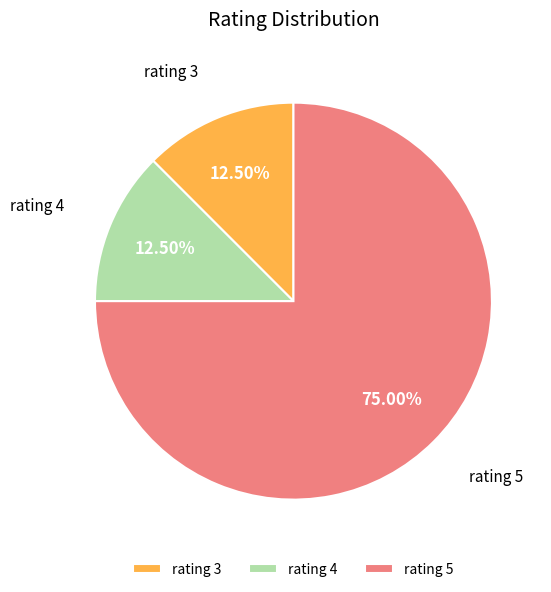

Which has a higher value, rating 5 or rating 4?

rating 5